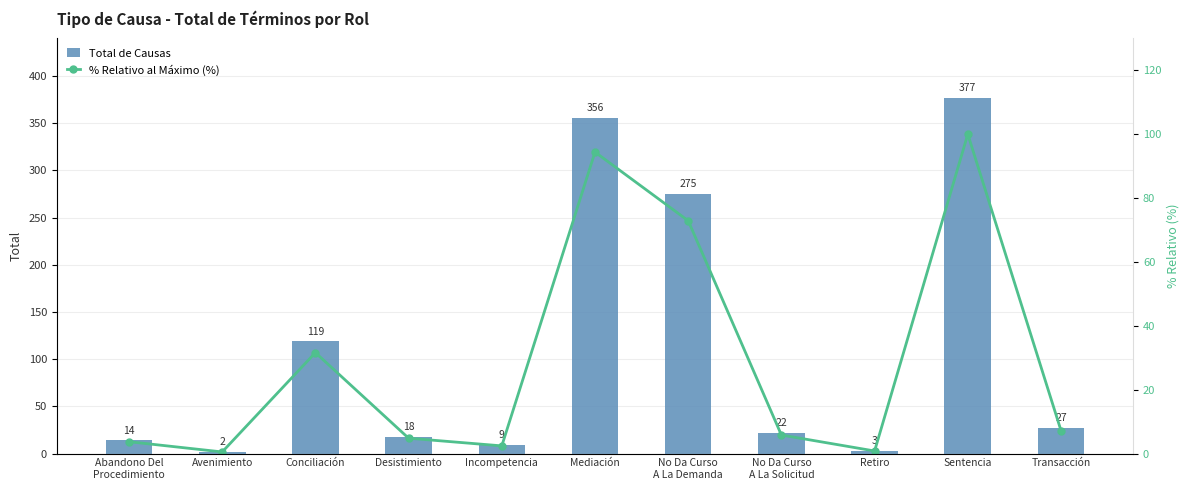

What is the sum of the Total de Causas values at No Da Curso
A La Solicitud and Desistimiento?

40